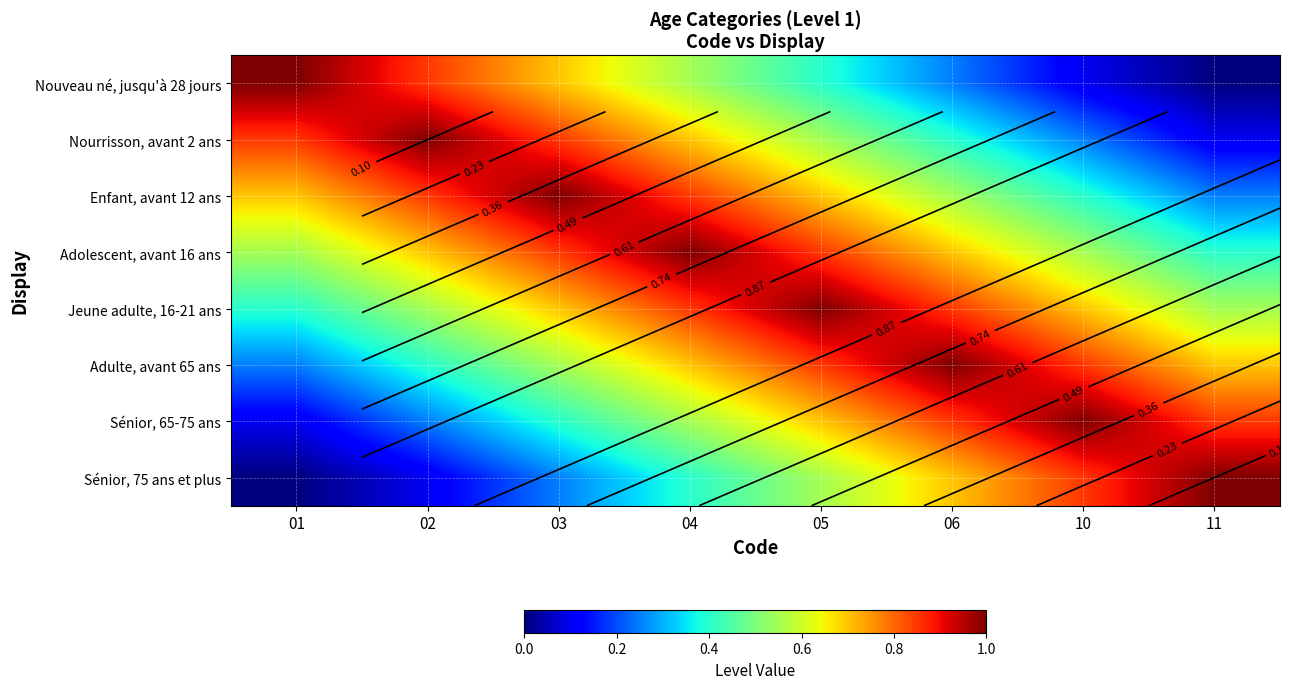

At which category is the sum across all series the highest?

04